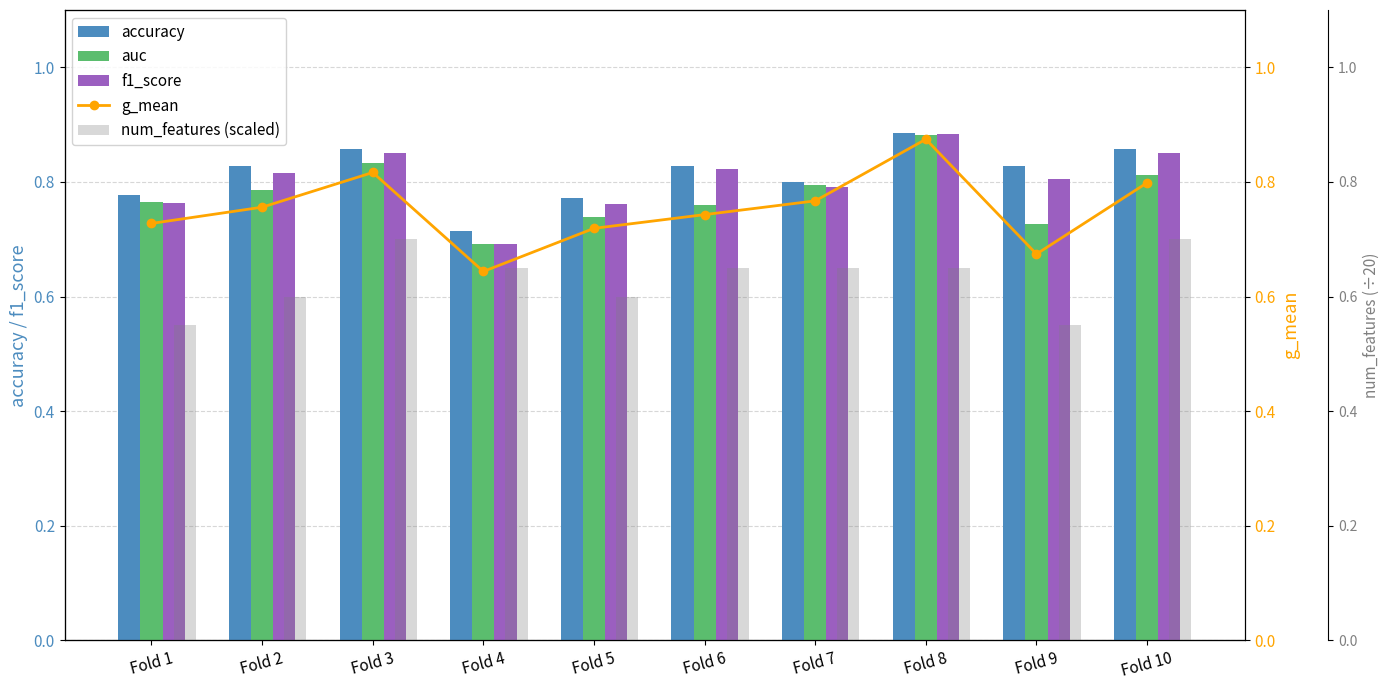

List the labels in order of f1_score value, smallest first.

Fold 4, Fold 5, Fold 1, Fold 7, Fold 9, Fold 2, Fold 6, Fold 3, Fold 10, Fold 8